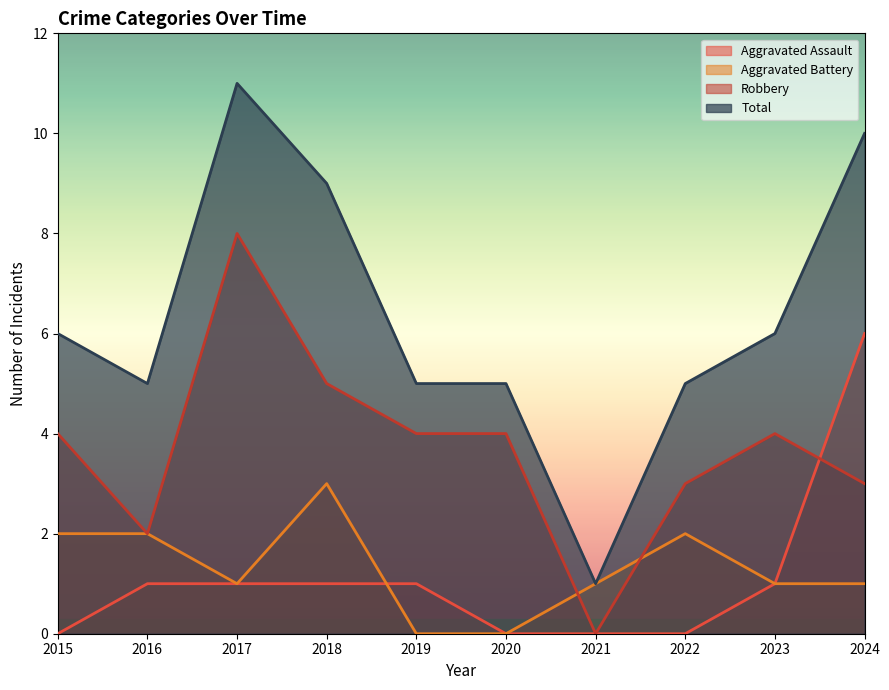

Reading left to right, what are all the values shown in this chart?

Aggravated Assault: 0	1	1	1	1	0	0	0	1	6
Aggravated Battery: 2	2	1	3	0	0	1	2	1	1
Robbery: 4	2	8	5	4	4	0	3	4	3
Total: 6	5	11	9	5	5	1	5	6	10